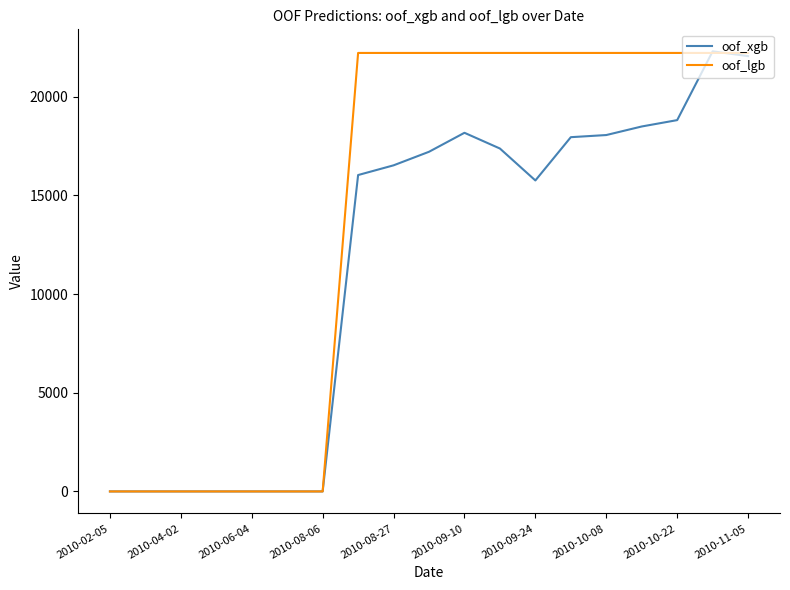

What are all the series names shown in the legend?

oof_xgb, oof_lgb